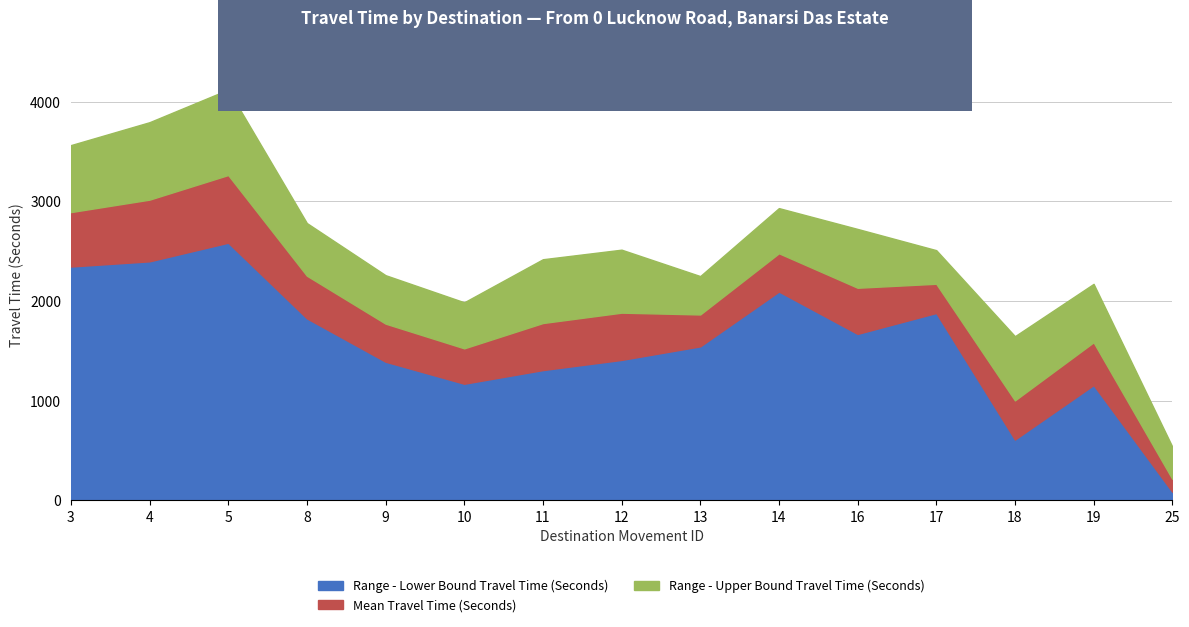

Which category has the highest value across all series?

5